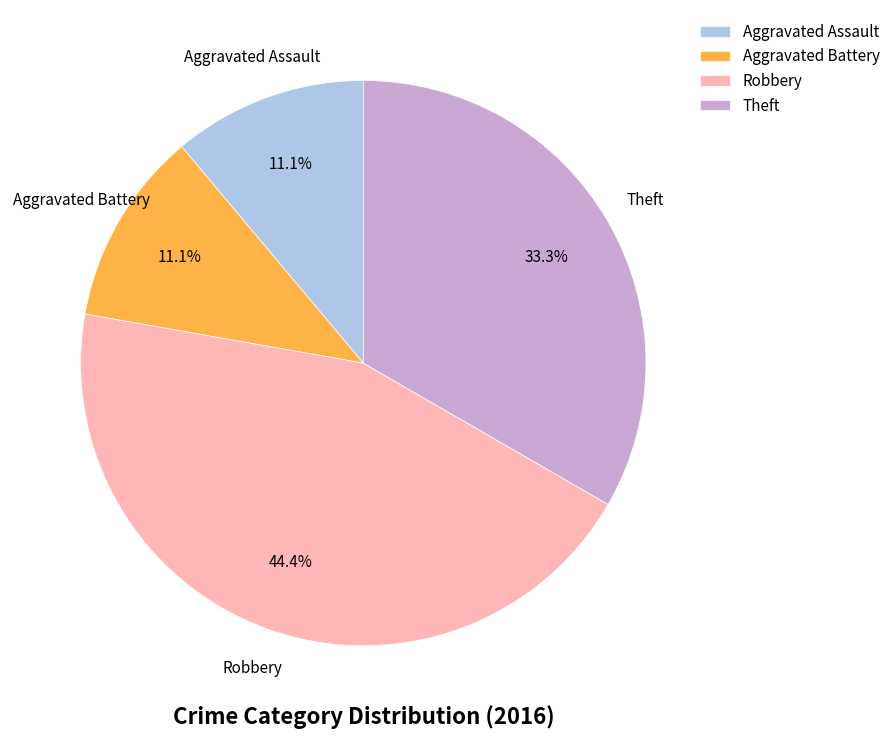

What percentage is NOT represented by Theft?

66.7%